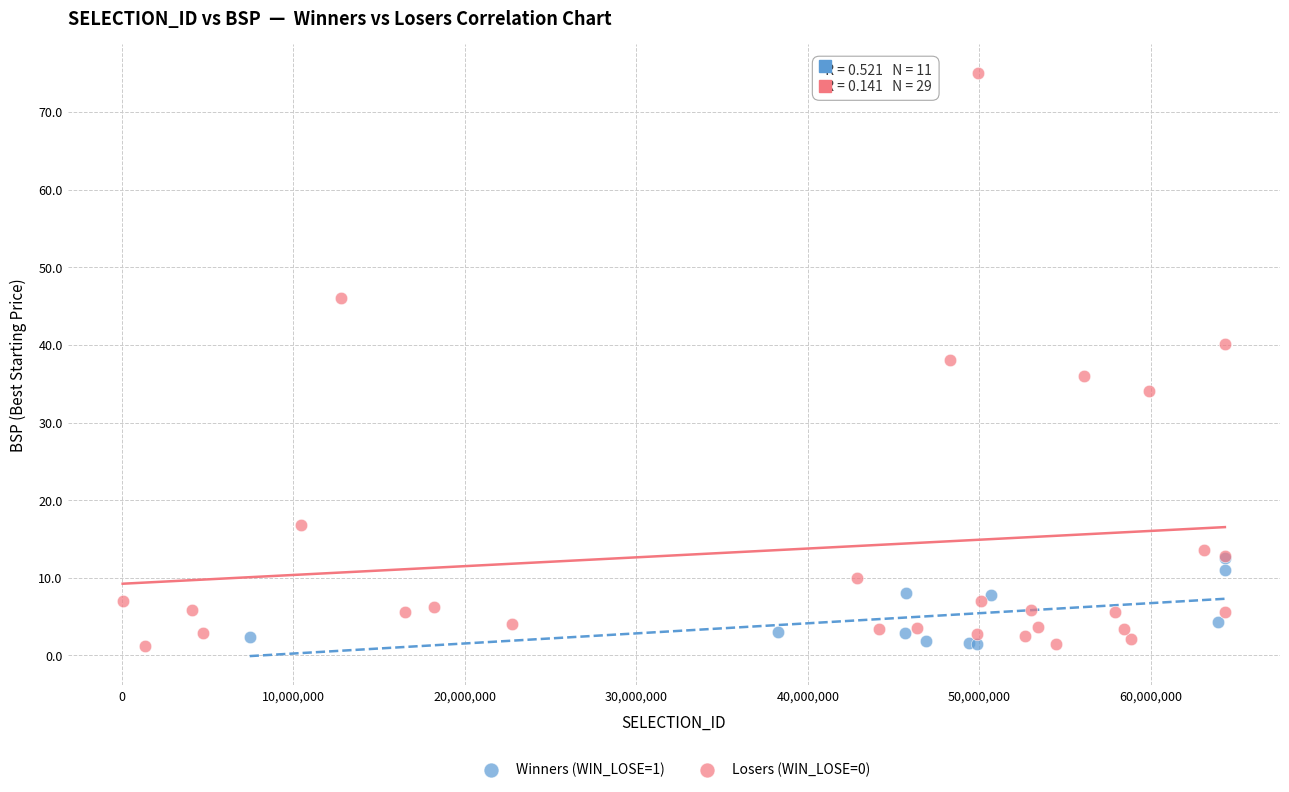

Which series has the widest spread of Y values?

Losers (WIN_LOSE=0)